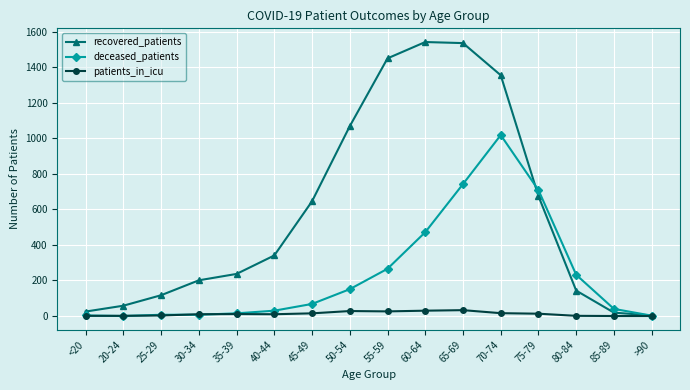

What is the total value across all series at 75-79?

1397